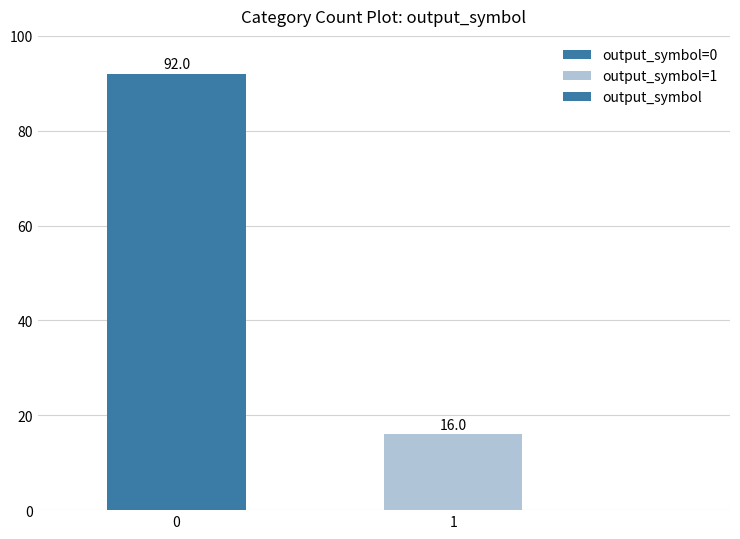

What is the value of the 1st bar from the left?

92